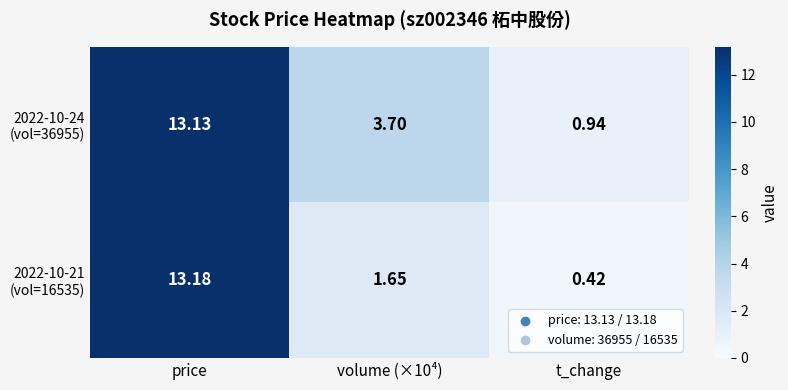

At which category does the chart reach its minimum across all series?

t_change